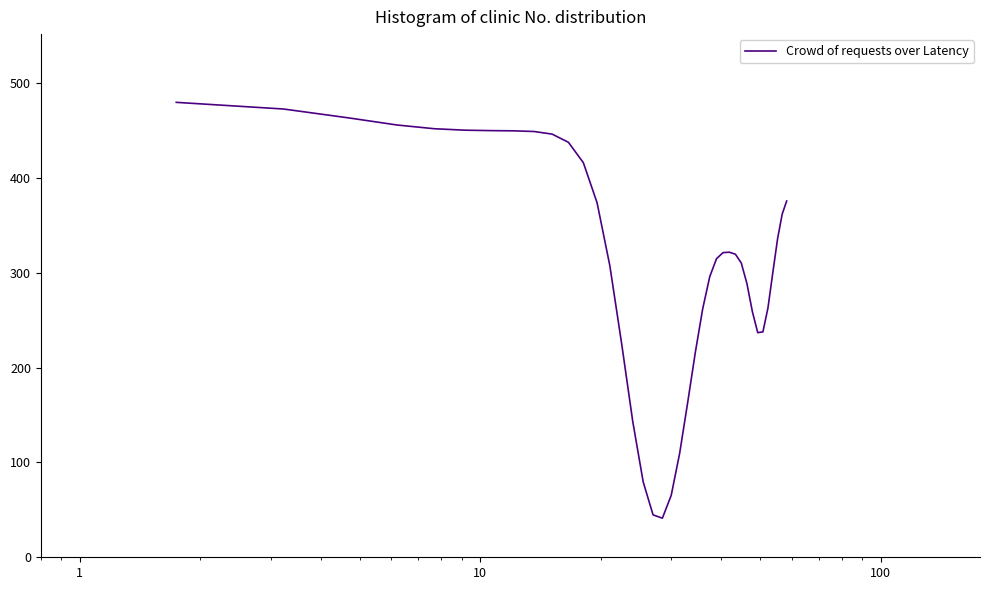

What is the difference between the maximum and minimum values?

438.7